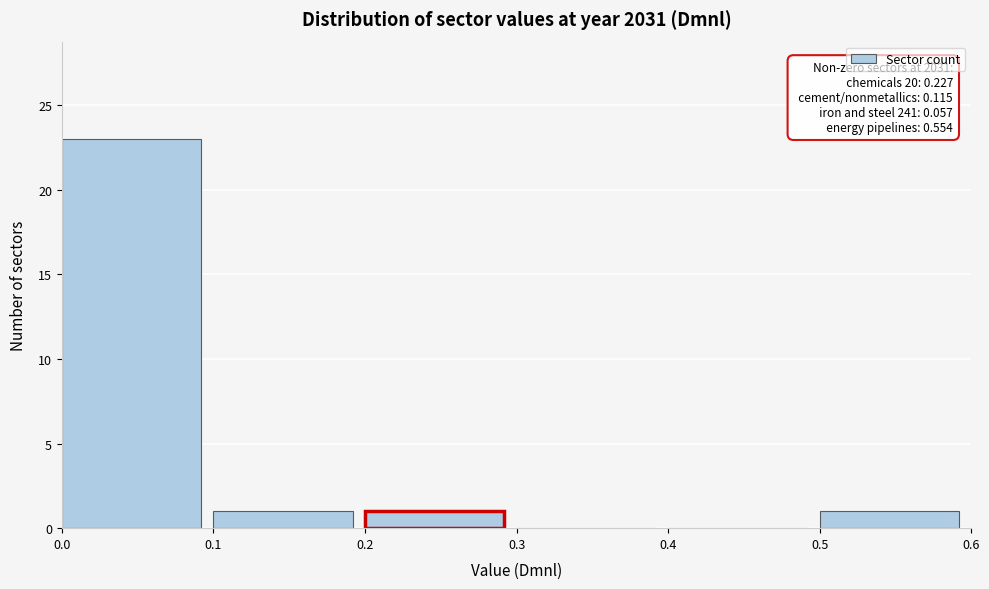

Which range on the x-axis has the tallest bar?

0.0 to 0.1